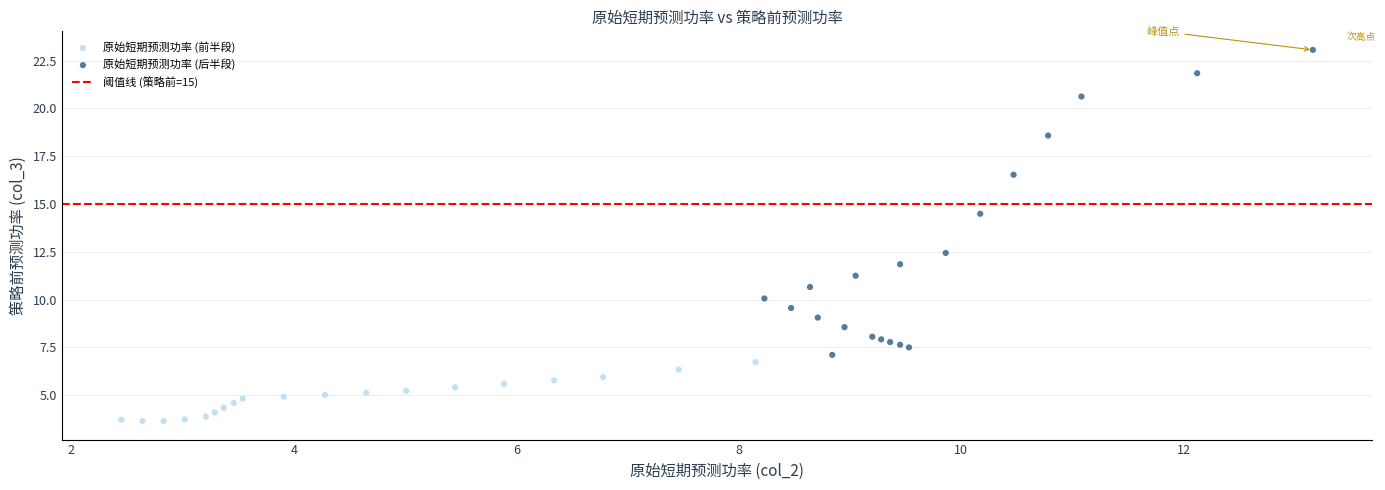

Which series contains the highest Y value?

原始短期预测功率 (后半段)